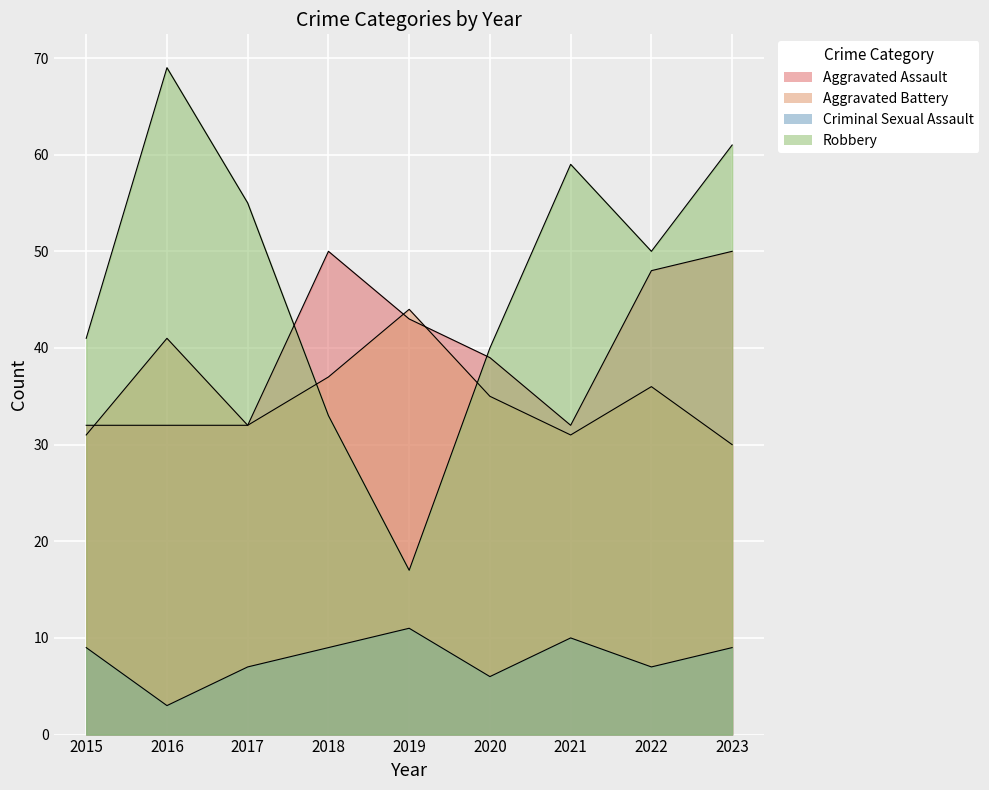

How many values in the Criminal Sexual Assault series exceed 9?

2